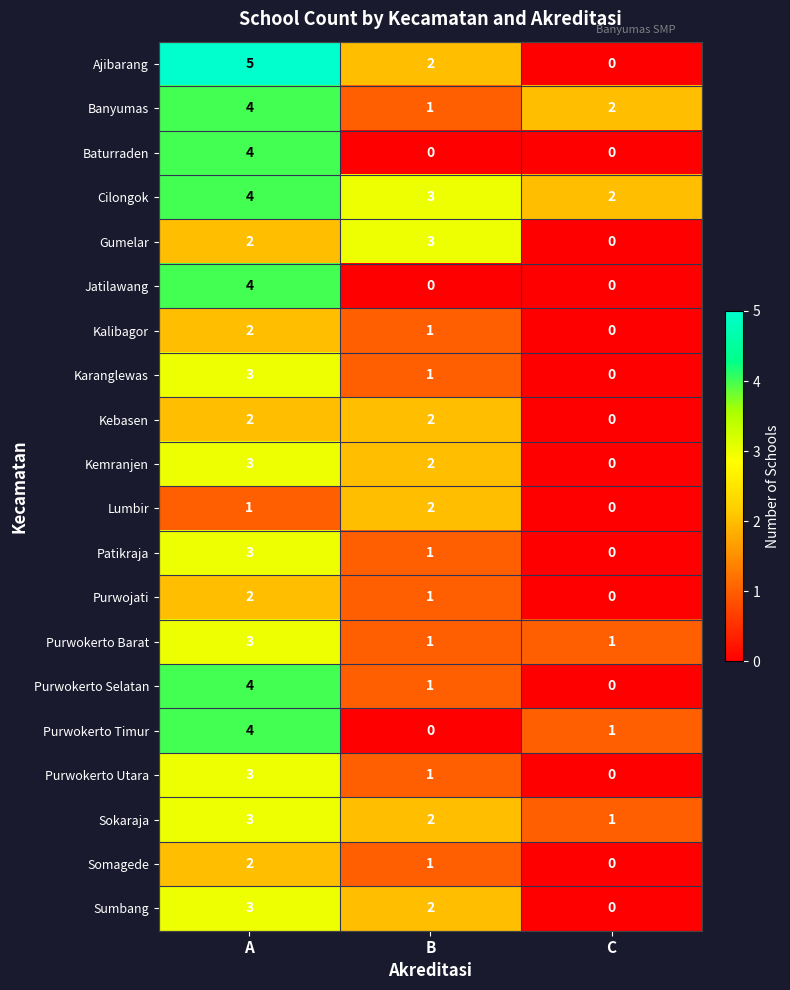

Where is Banyumas nearest to the value 2?

C